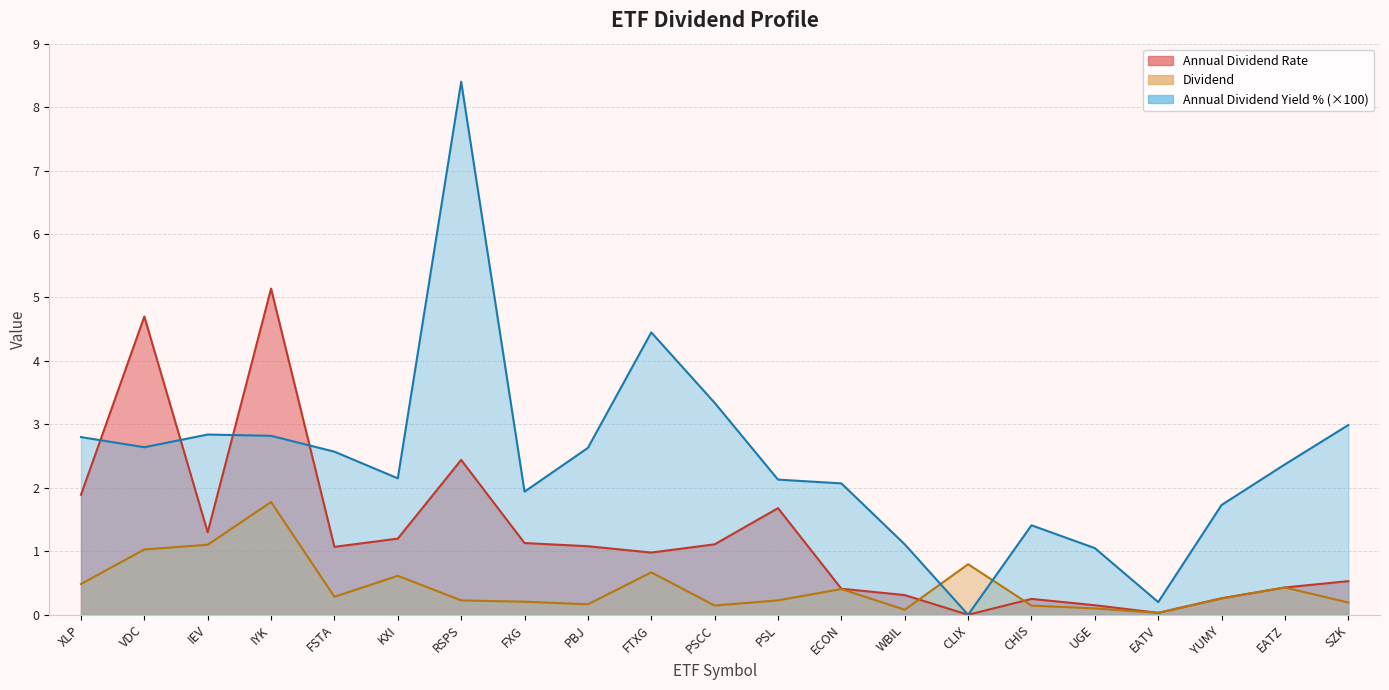

What is the highest value of the Annual Dividend Rate series?

5.1